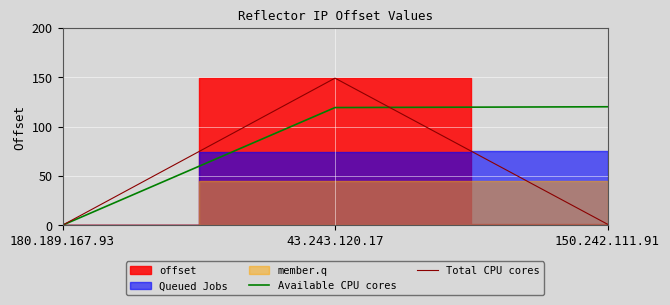

Is the value of Total CPU cores at 43.243.120.17 greater than the value of Available CPU cores at 43.243.120.17?

Yes